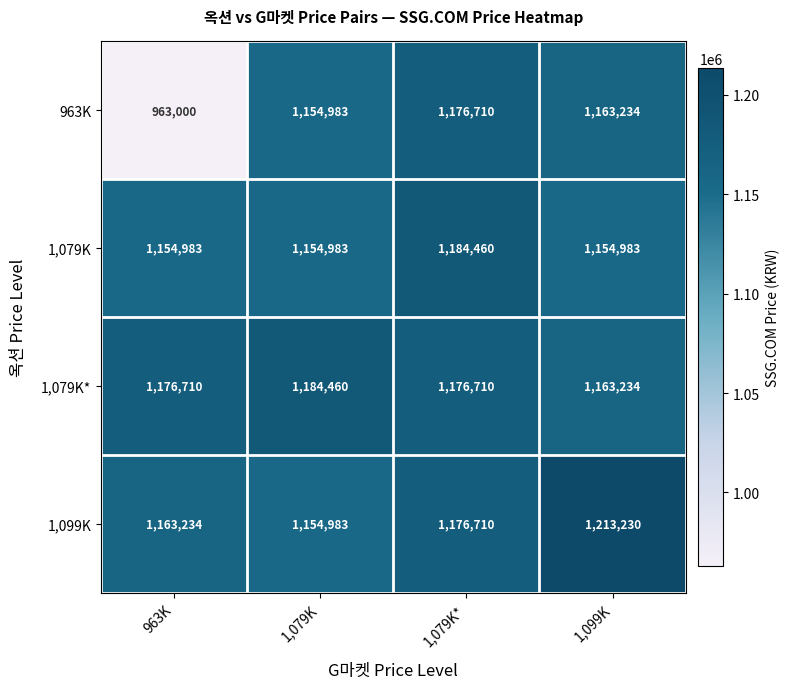

What is the difference between the highest and lowest values at 963K?

213710